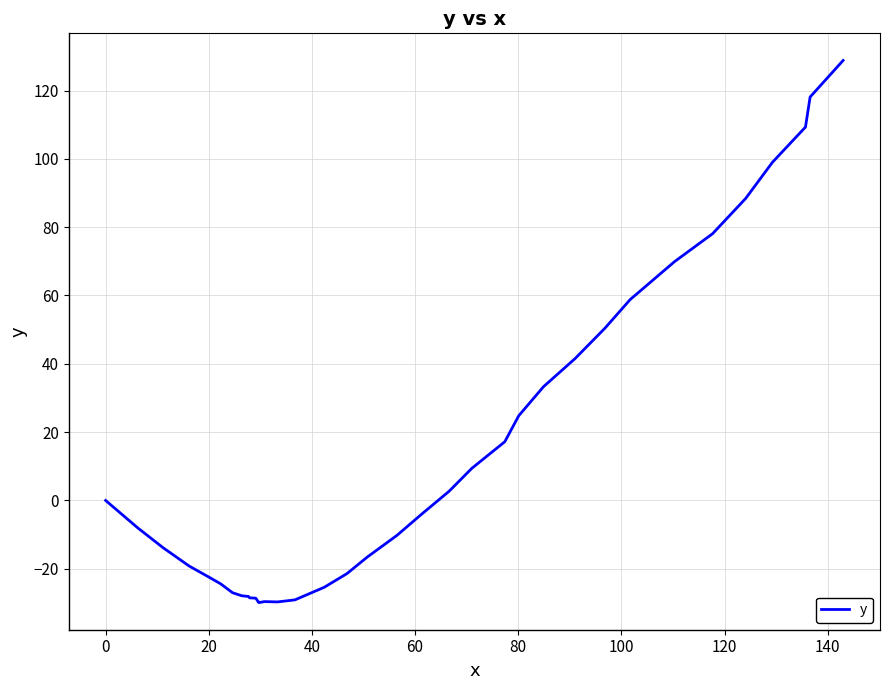

What is the sum of all values?

358.2